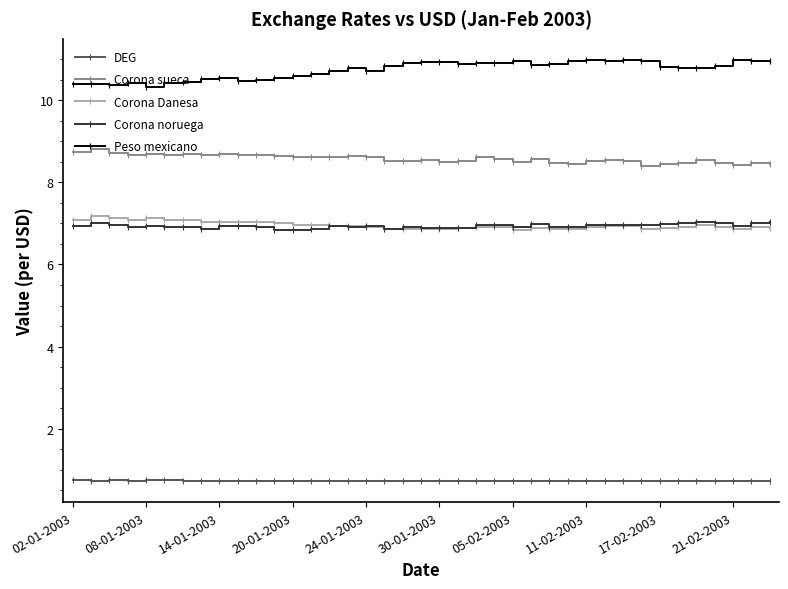

What is the smallest value displayed?

0.7